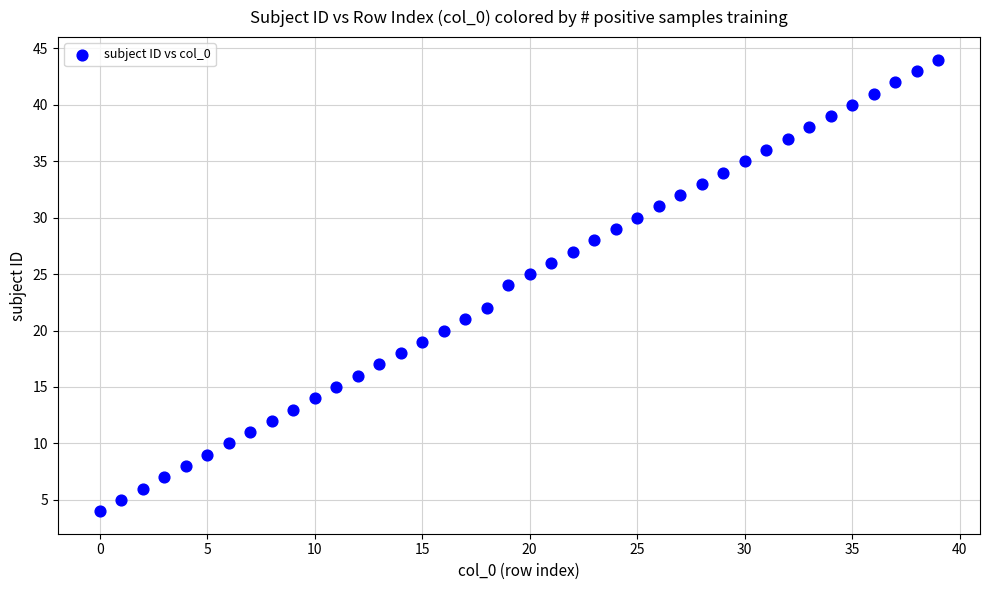

How many data points are displayed?

40